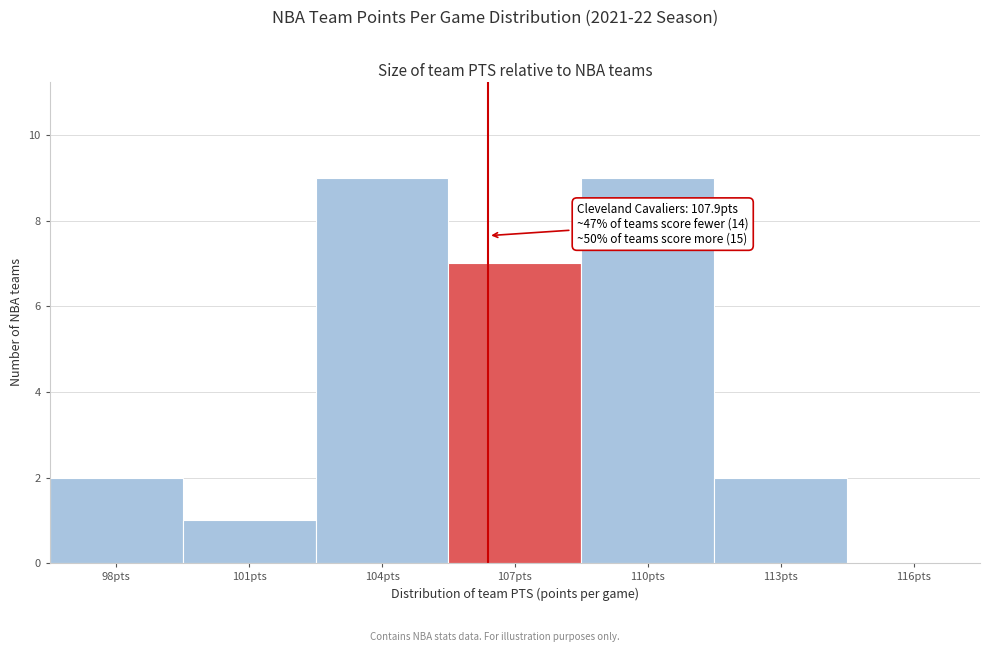

Reading right to left, transcribe all the data shown in this chart.

116pts=0	113pts=2	110pts=9	107pts=7	104pts=9	101pts=1	98pts=2